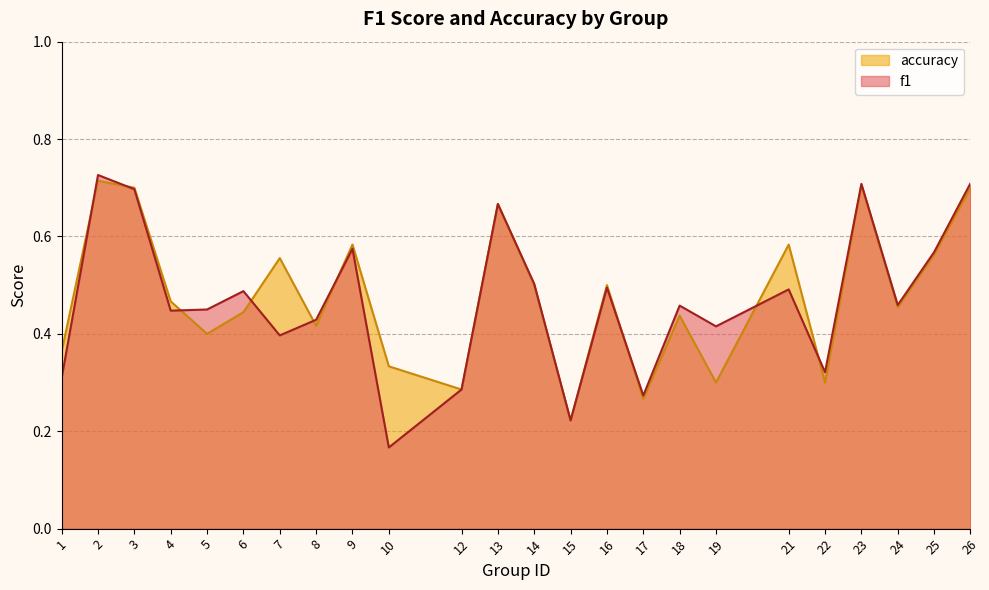

What is the sum of all accuracy values?

11.5